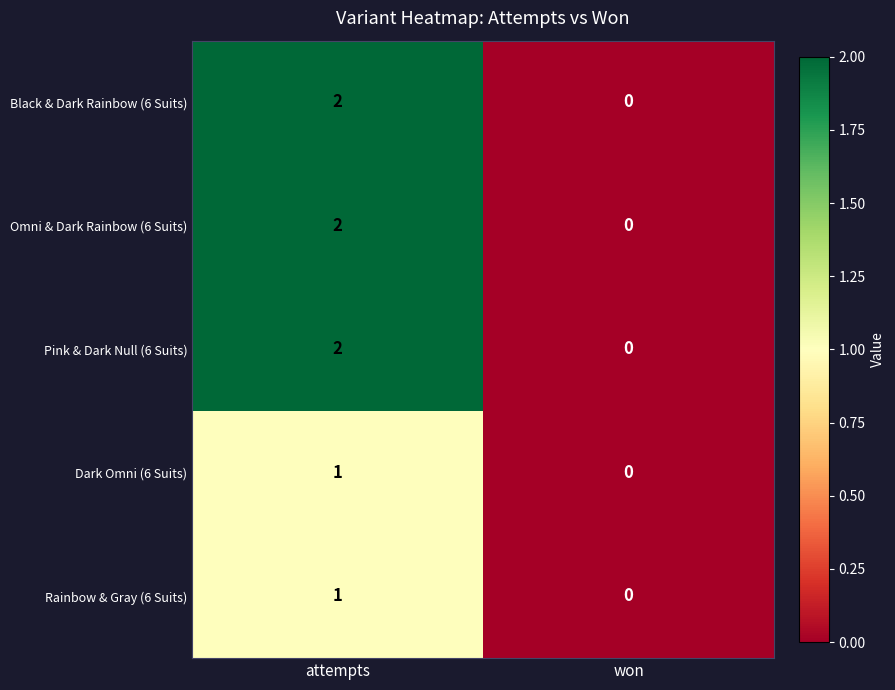

At how many categories does at least one series exceed 1?

1